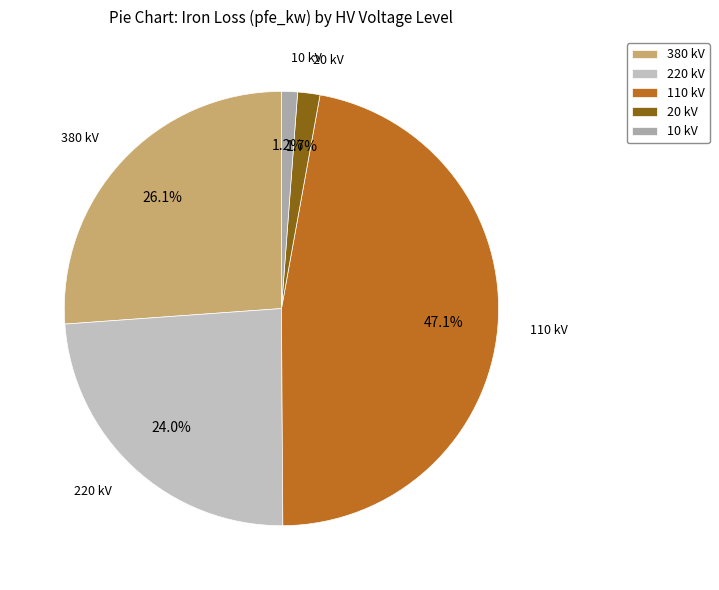

How many slices are in this pie chart?

5